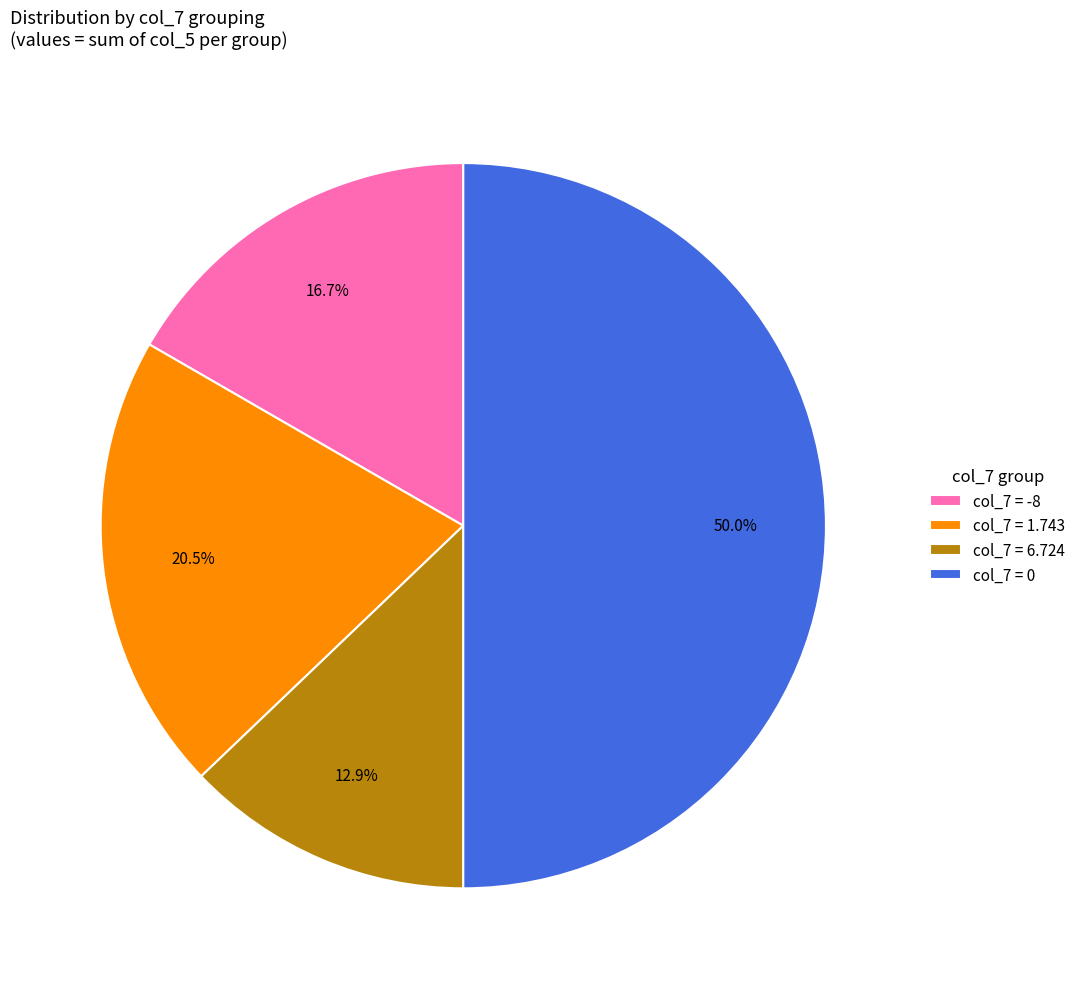

Which has a higher value, col_7 = -8 or col_7 = 1.743?

col_7 = 1.743